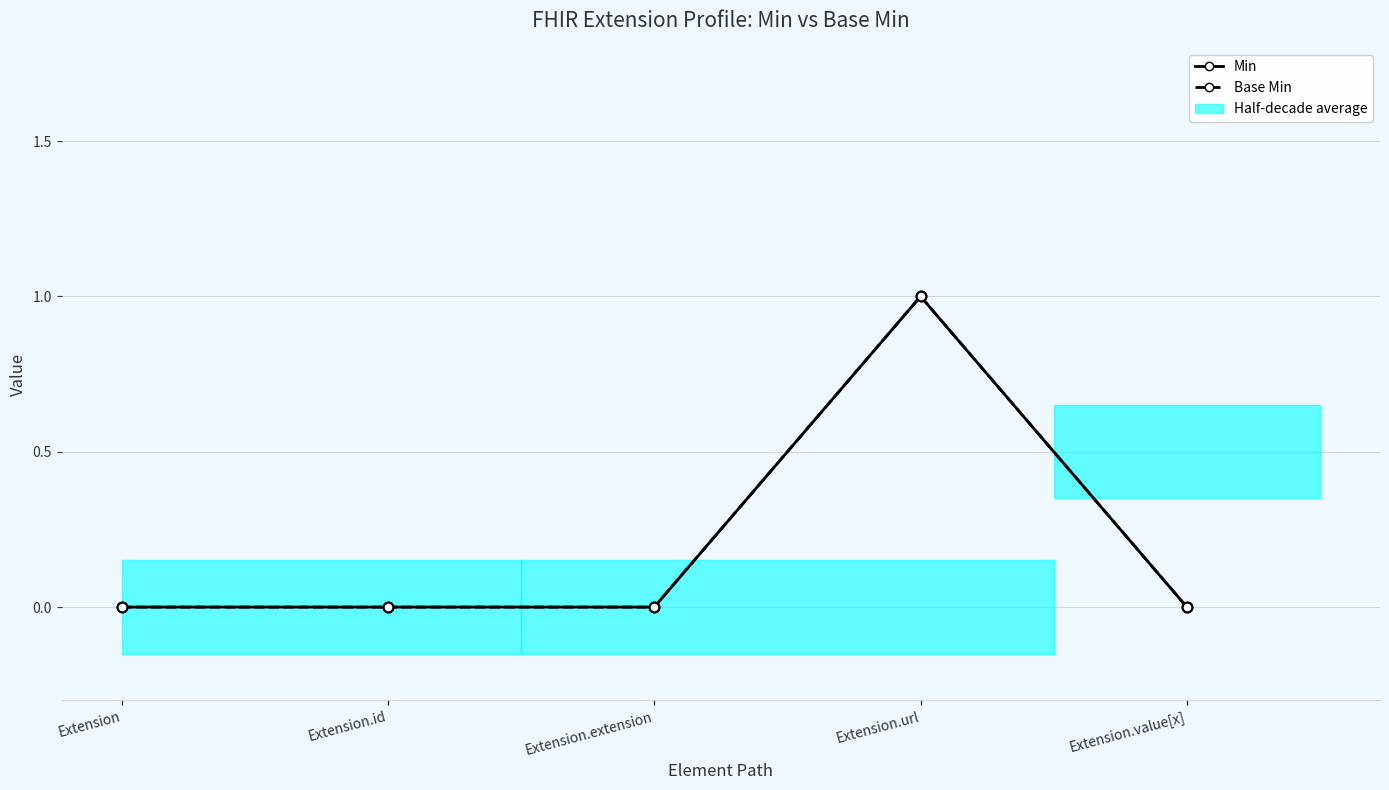

Rank the categories by Base Min value from highest to lowest.

Extension.url, Extension, Extension.id, Extension.extension, Extension.value[x]